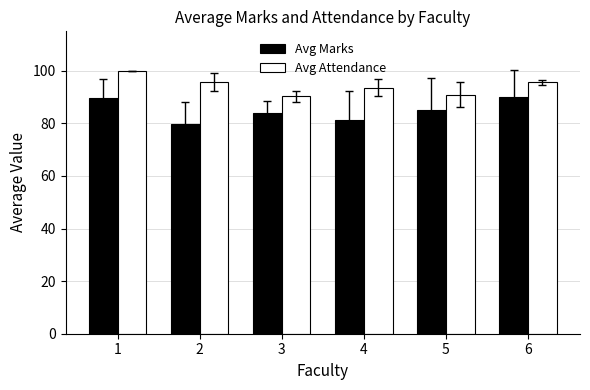

The Avg Marks series shows 79.9 at 2. True or false?

True